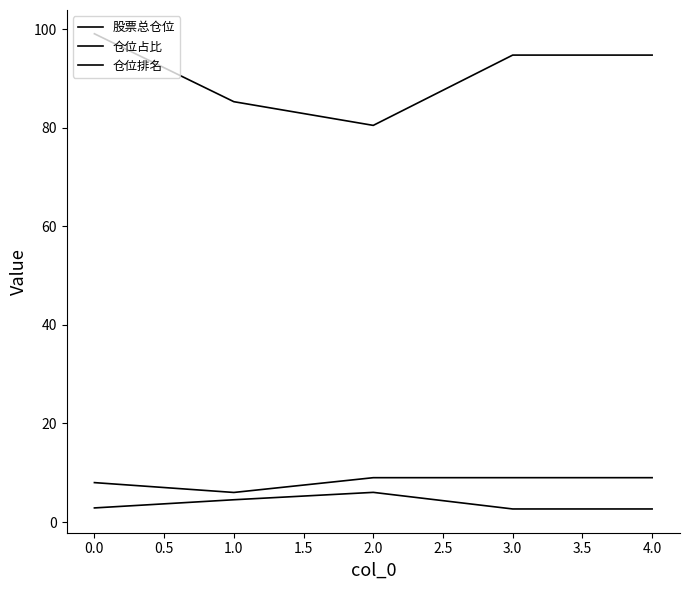

How many lines are shown in the chart?

3